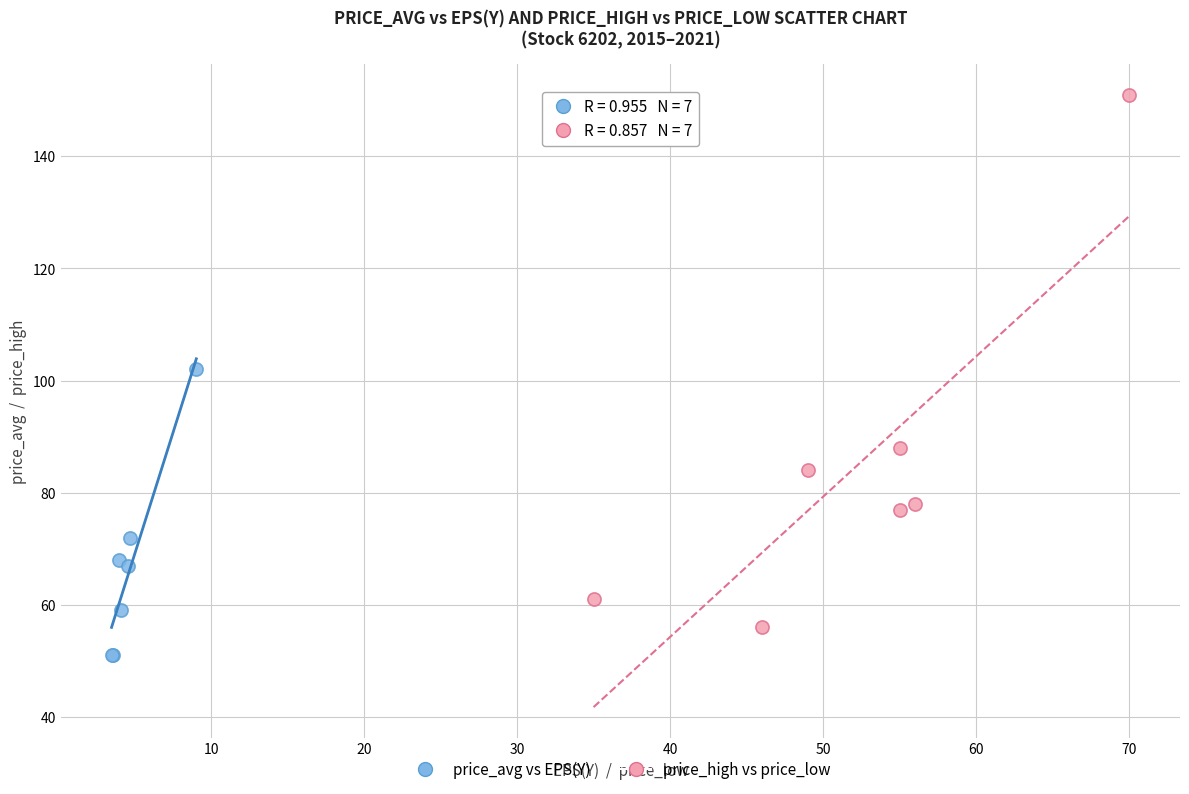

What are all the series names shown in the legend?

price_avg vs EPS(Y), price_high vs price_low